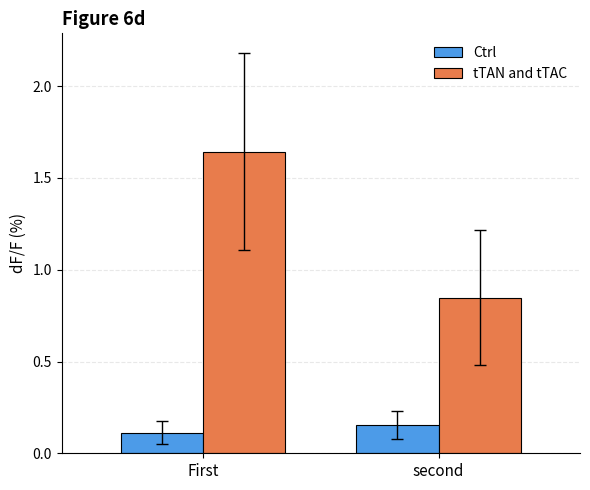

How many categories are shown in the chart?

2